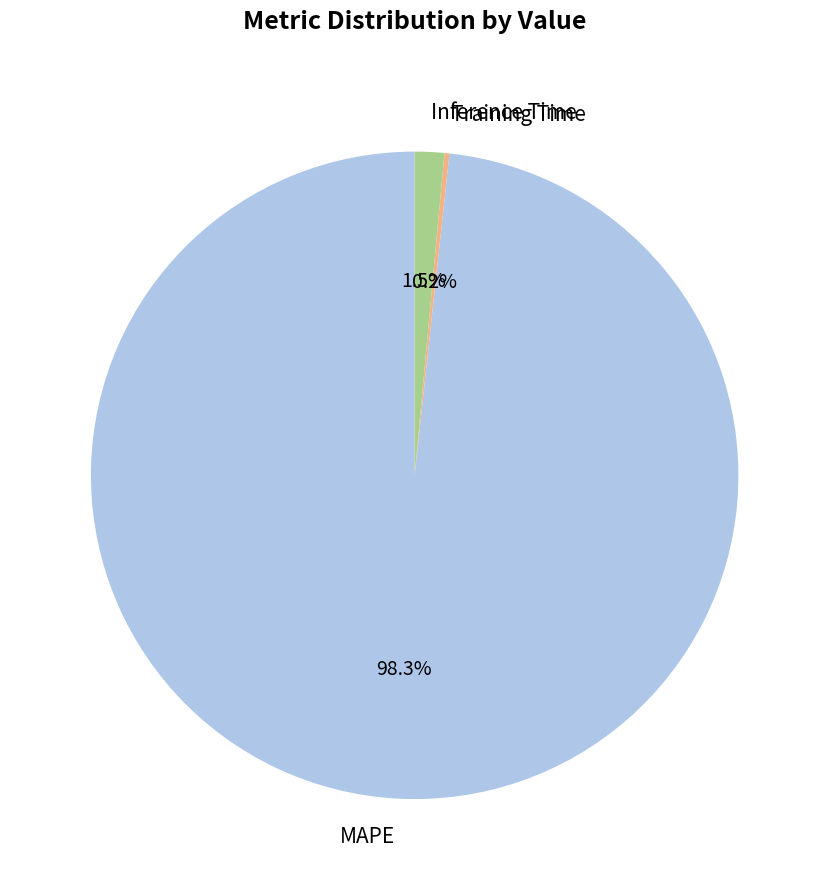

Which category has the biggest portion of the pie?

MAPE